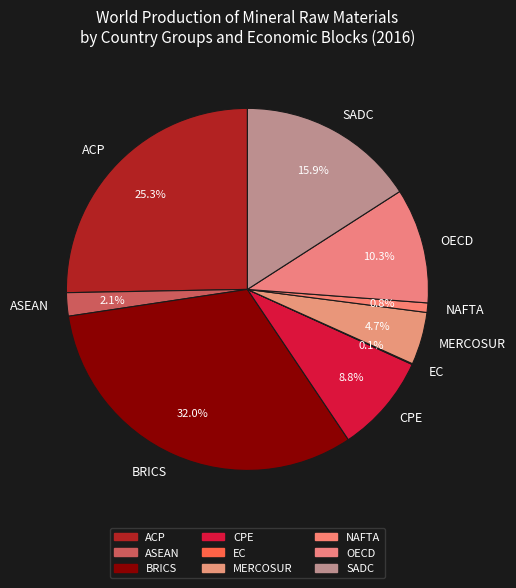

Does any single category account for the majority?

No